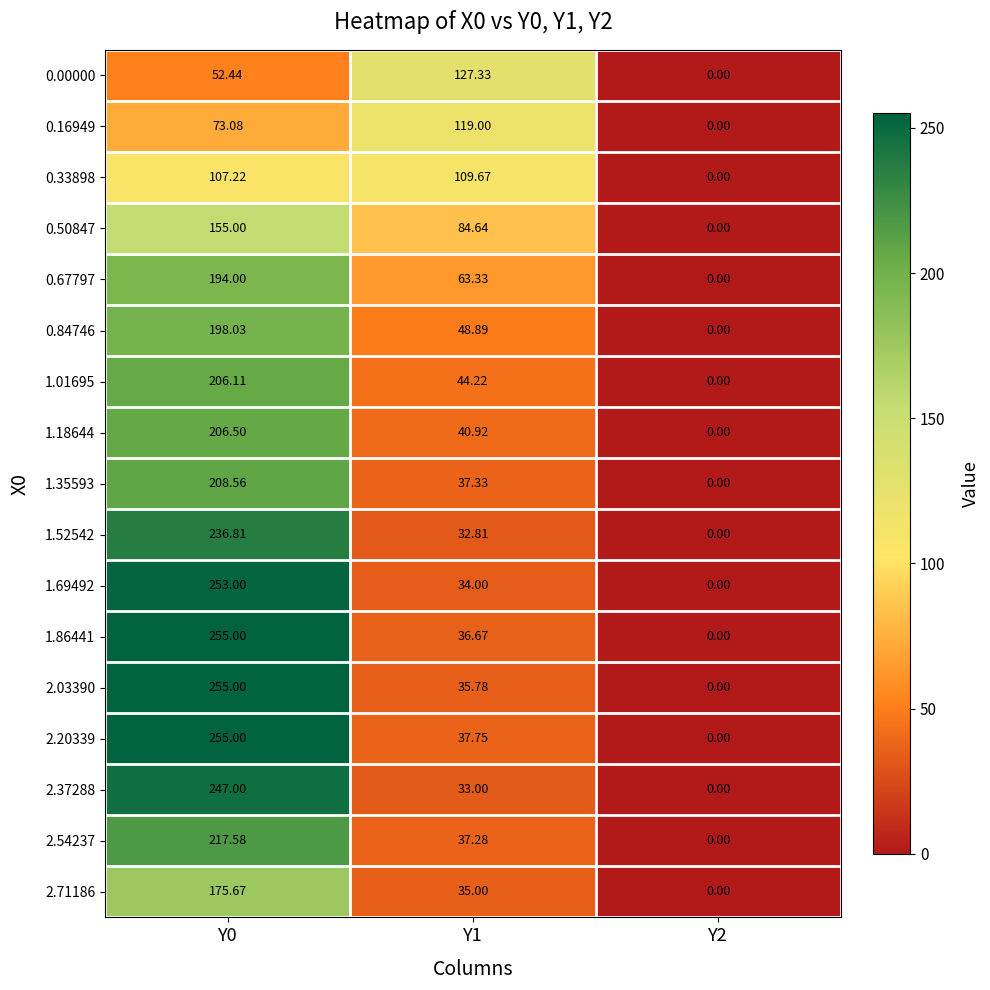

Is the value of 2.71186 at Y2 greater than the value of 1.35593 at Y0?

No